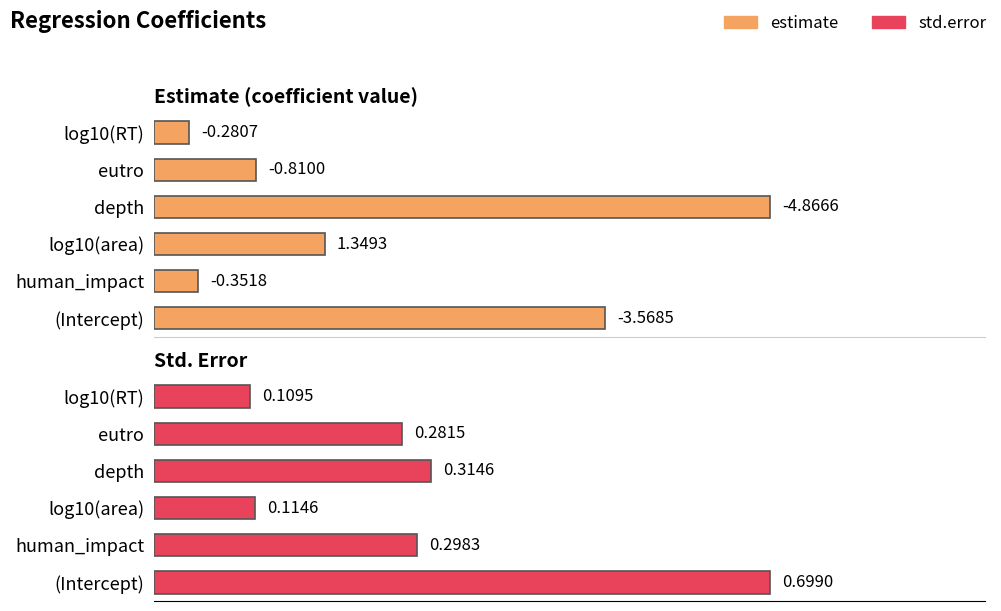

Rank the series by their average value, from highest to lowest.

std.error, estimate